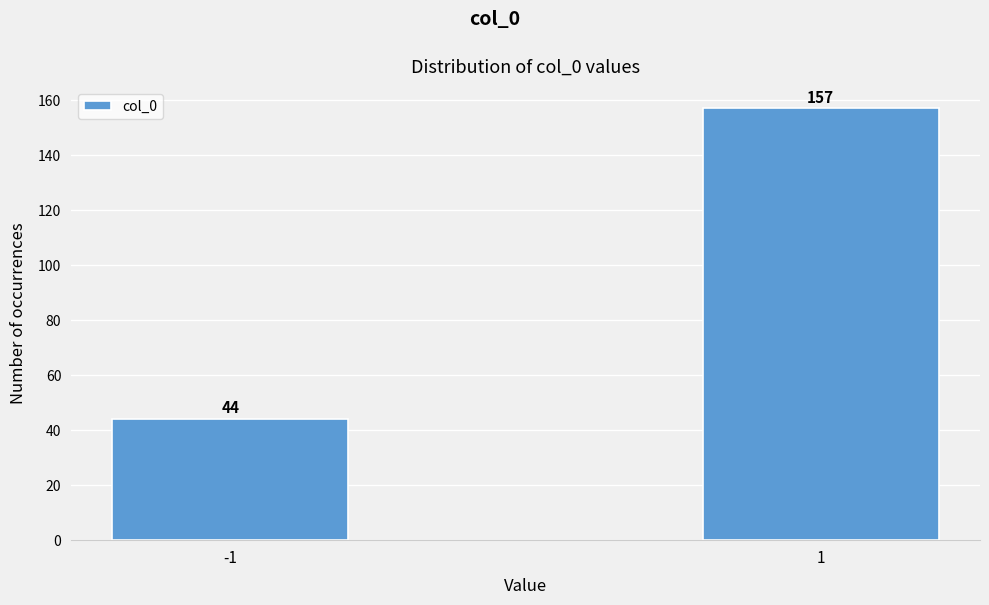

Reading right to left, transcribe all the data shown in this chart.

157	44